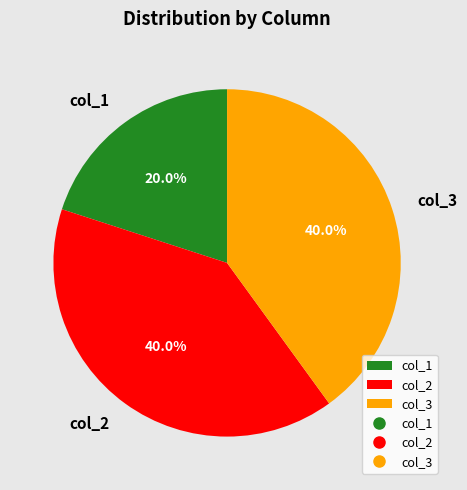

To the nearest percent, what portion does col_2 represent?

40%